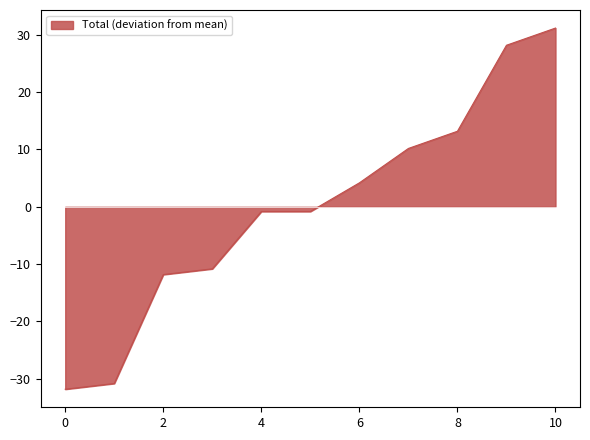

What is the smallest value displayed?

-31.8